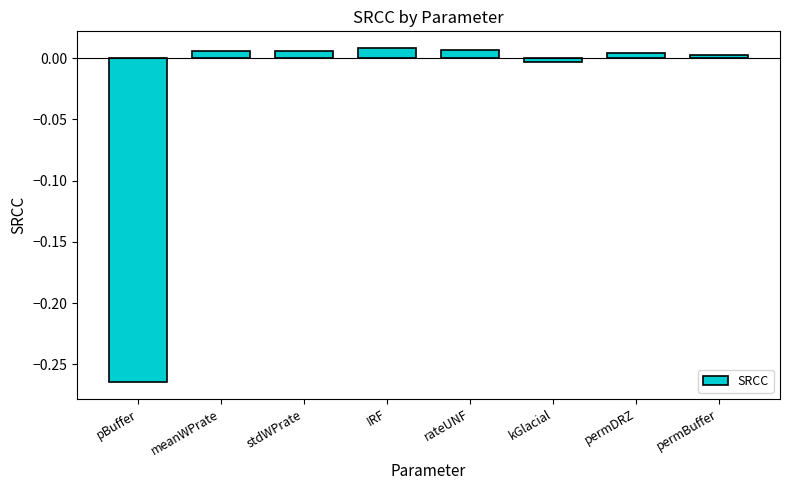

At which category does the chart reach its minimum across all series?

pBuffer